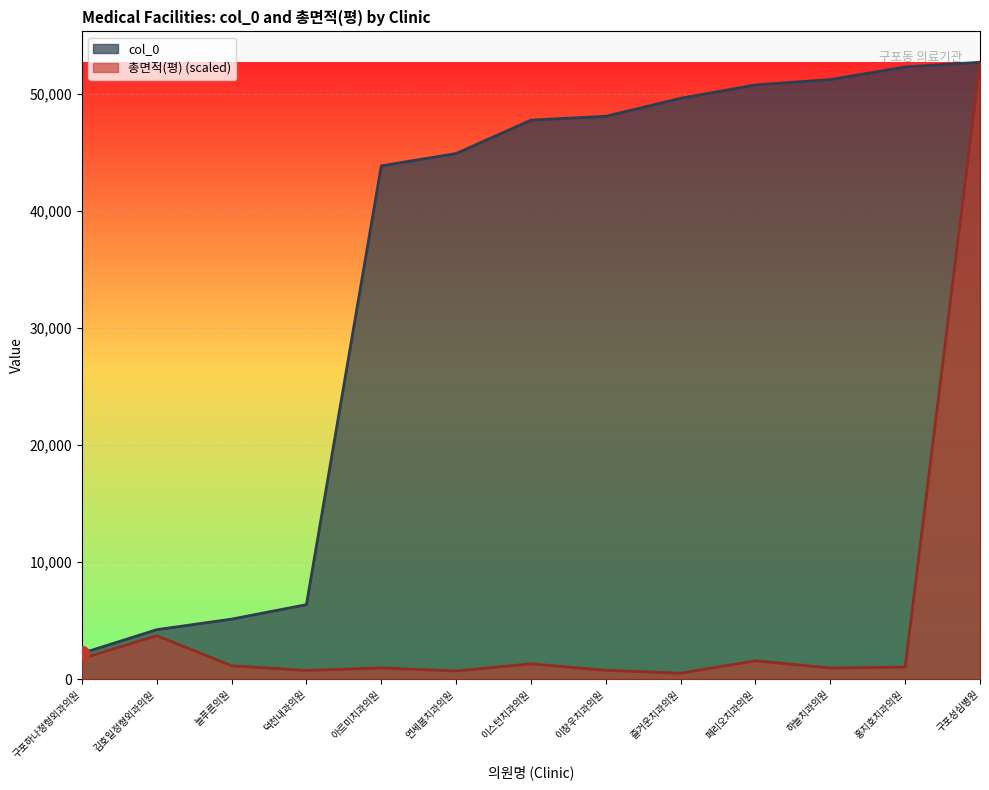

True or false: col_0 and 총면적(평) intersect in this chart.

False